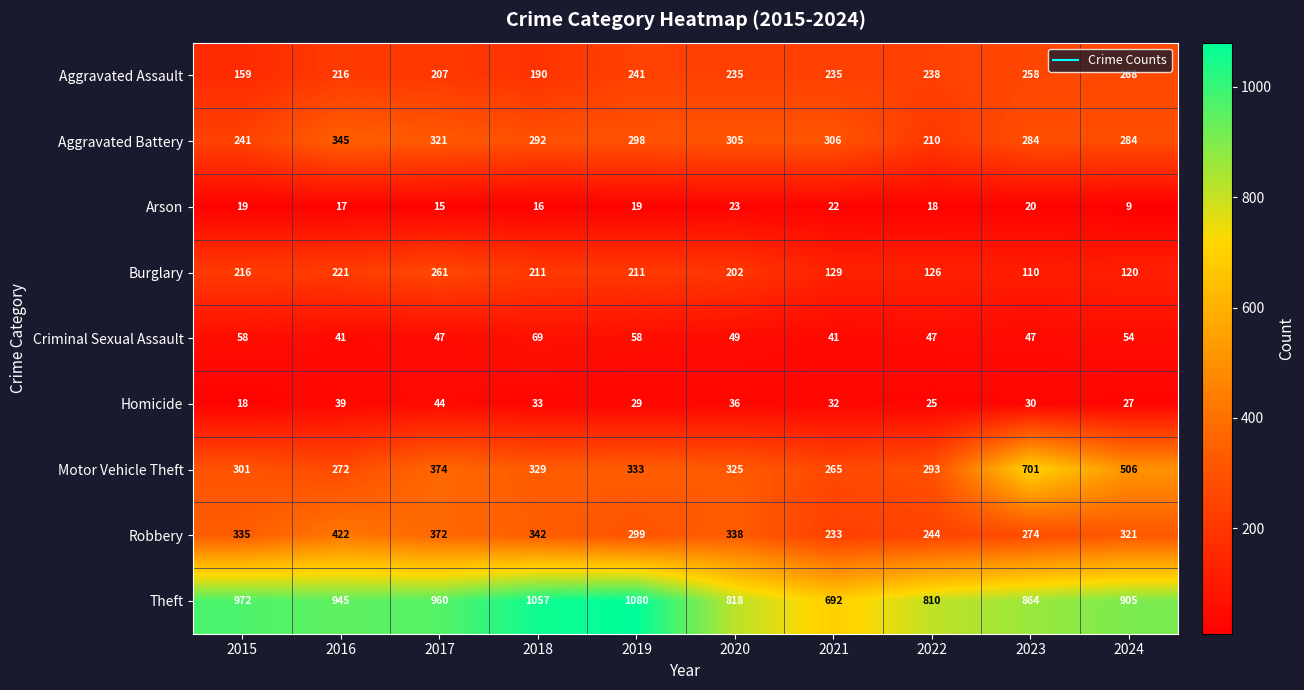

Count the number of data series in this chart.

9